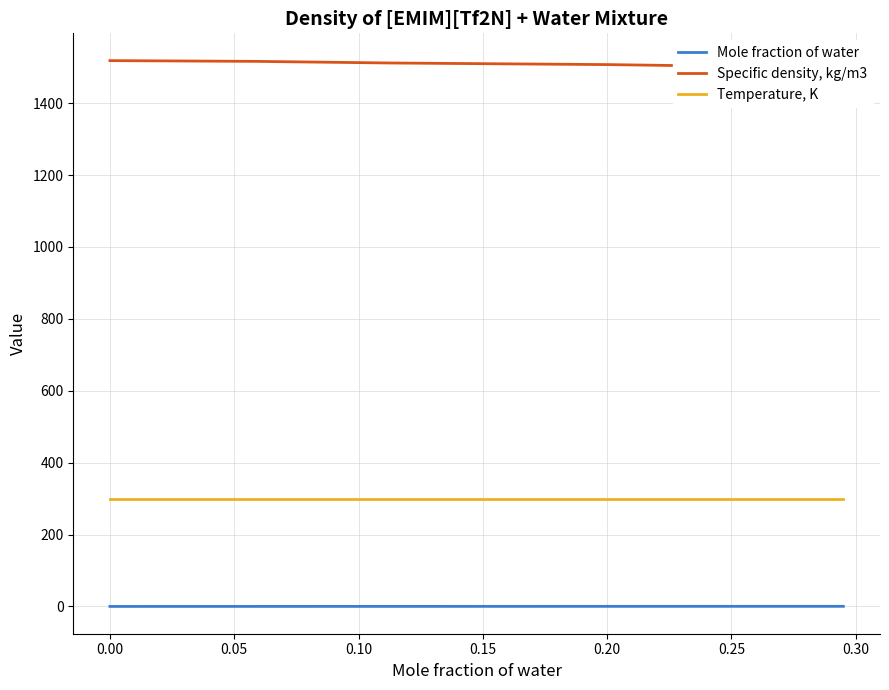

What is the minimum value for Specific density, kg/m3?

1498.2